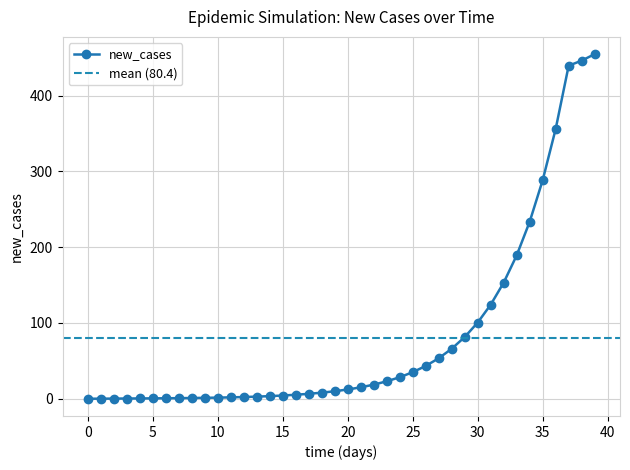

What is the sum of all values?

3214.0